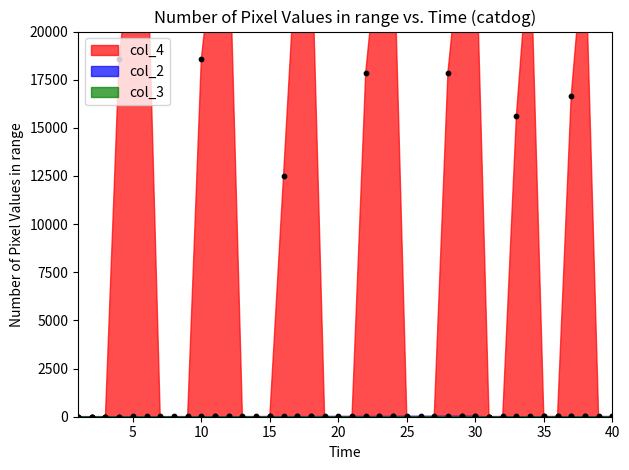

Is the value of col_4 at 13 greater than the value of col_2 at 39?

No